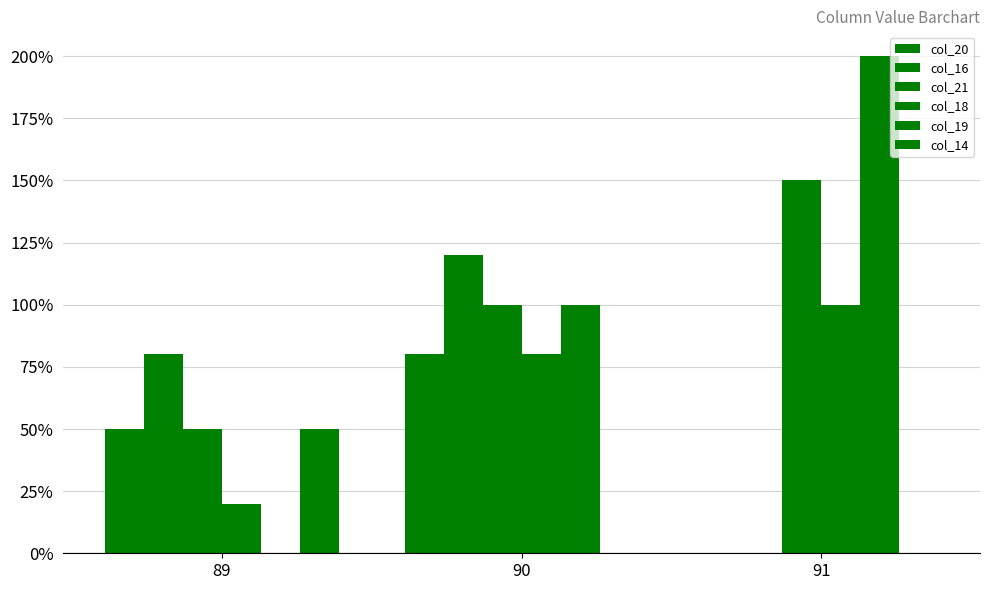

Reading left to right, list all the values displayed in this chart.

col_20: 0.5	0.8	0.0
col_16: 0.8	1.2	0.0
col_21: 0.5	1.0	1.5
col_18: 0.2	0.8	1.0
col_19: 0.0	1.0	2.0
col_14: 0.5	0.0	0.0